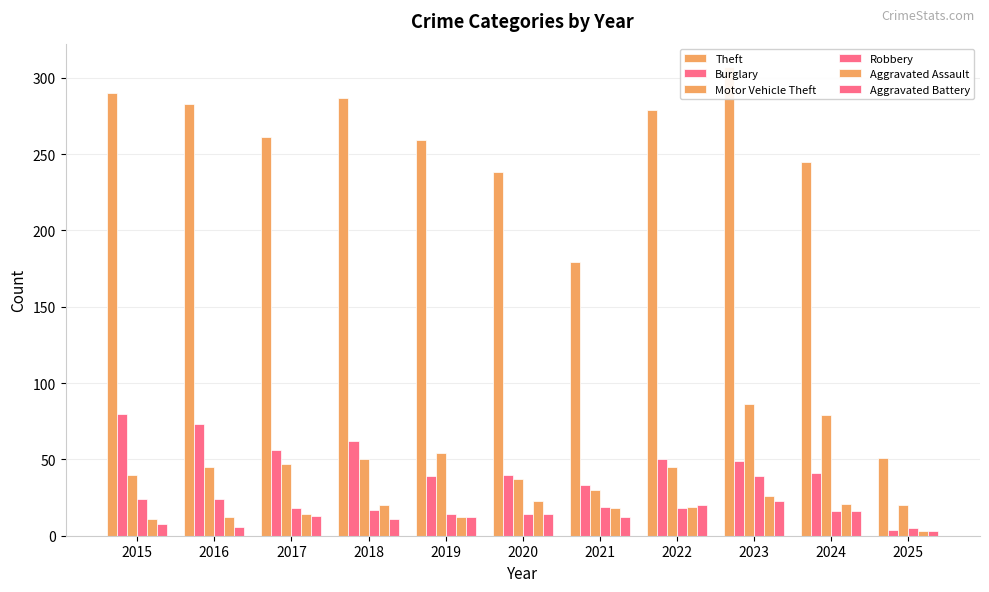

What is the total value across all series at 2020?

366